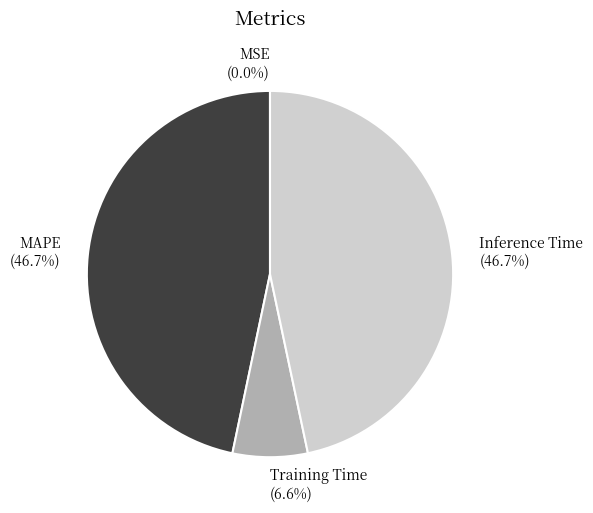

Does Inference Time account for over 50% of the chart?

No